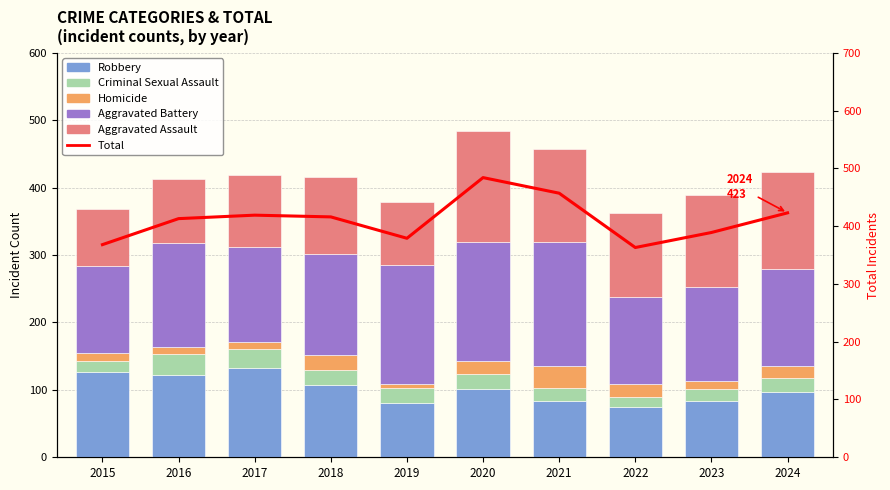

What is the difference between the maximum and minimum values in the Total series?

121